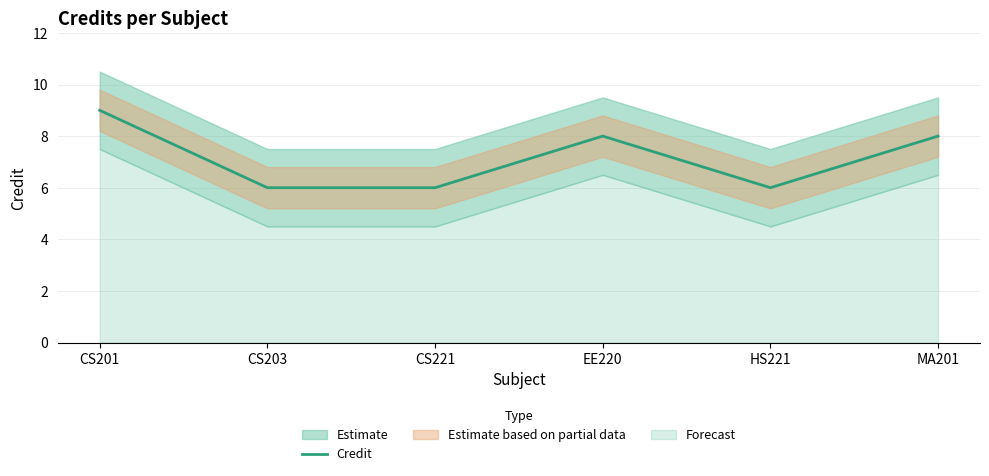

What position from the left is HS221?

5